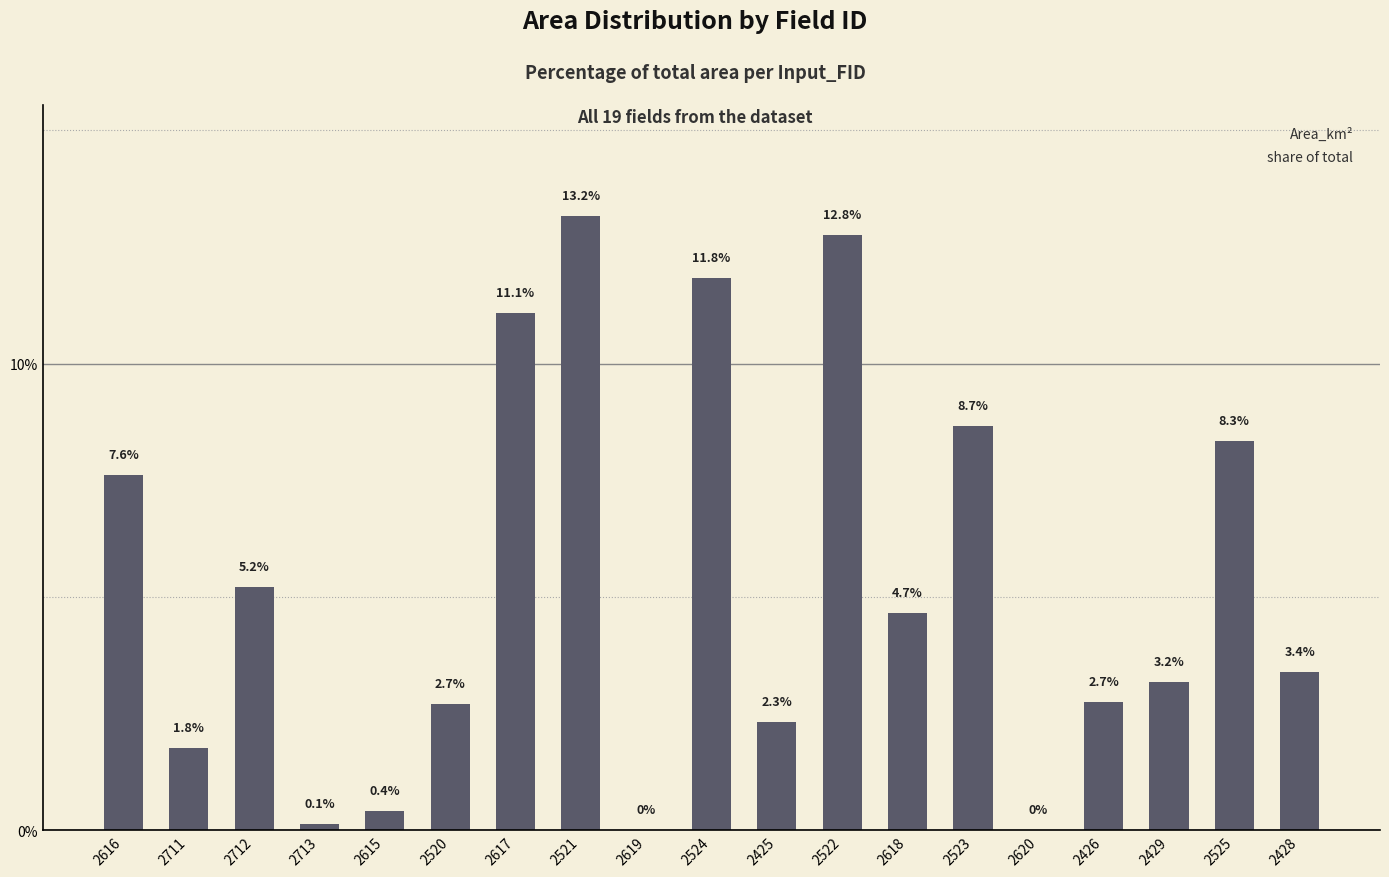

What is the change in value from 2522 to 2618?

-8.1